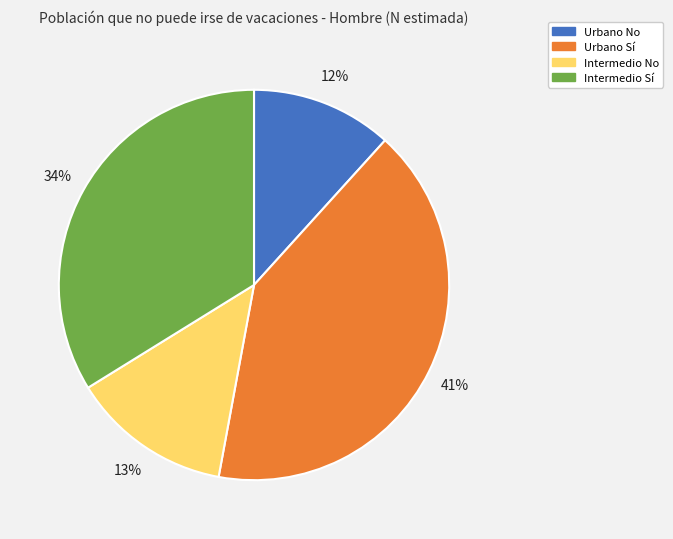

How many slices are in this pie chart?

4